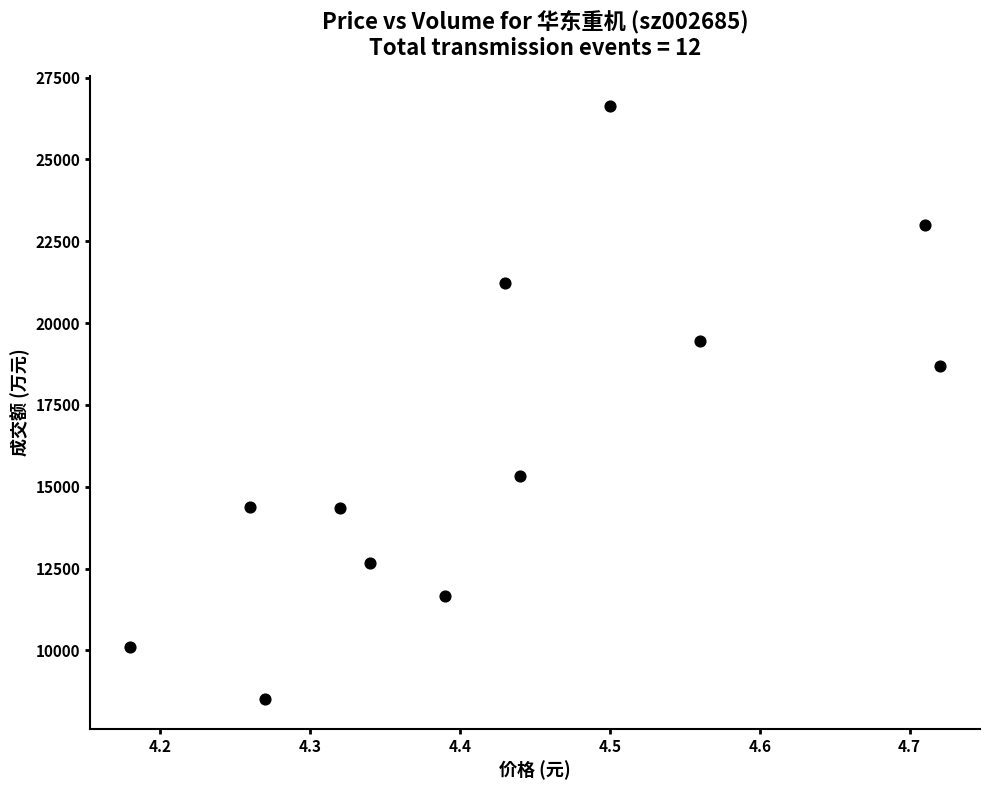

What is the average Y value?

16334